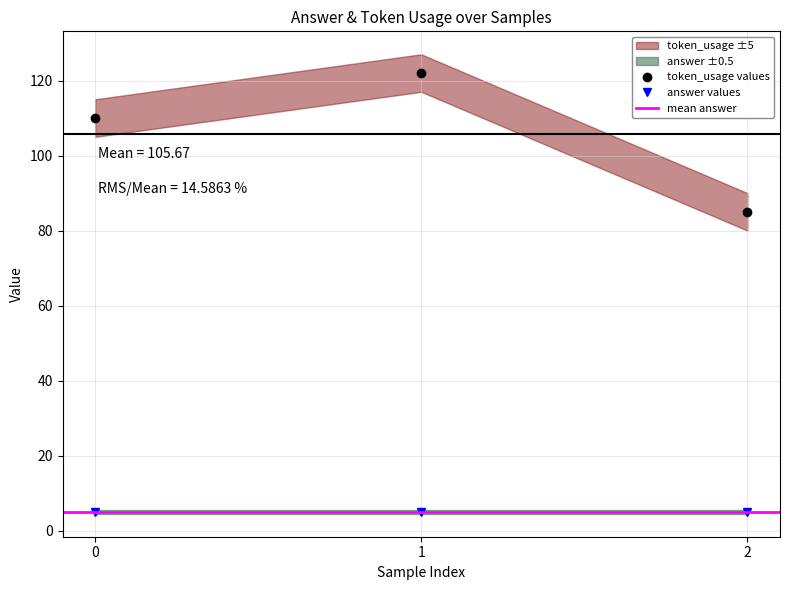

Is it true that the value at 1 is 122?

True